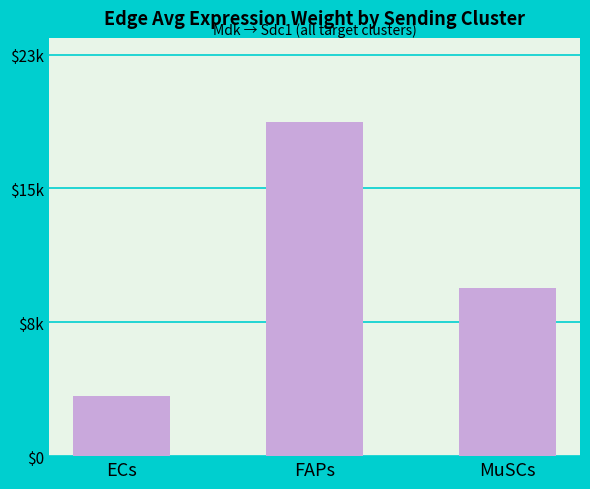

Are the bars horizontal?

No